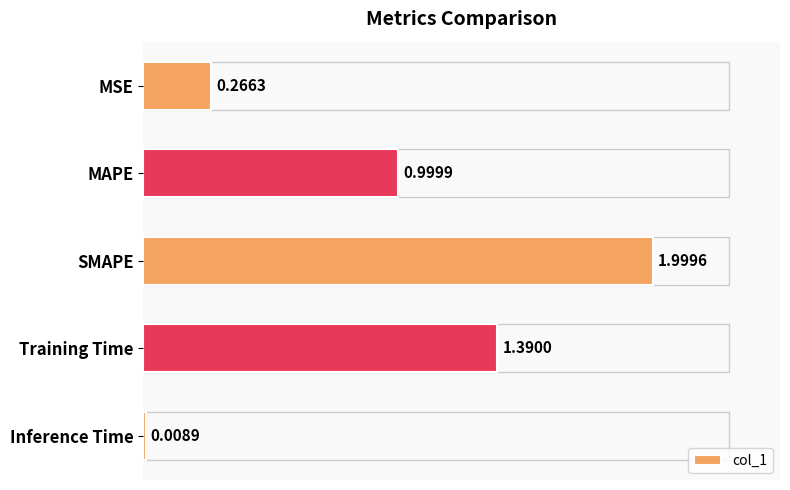

What is the sum of the values at Training Time and SMAPE?

3.4